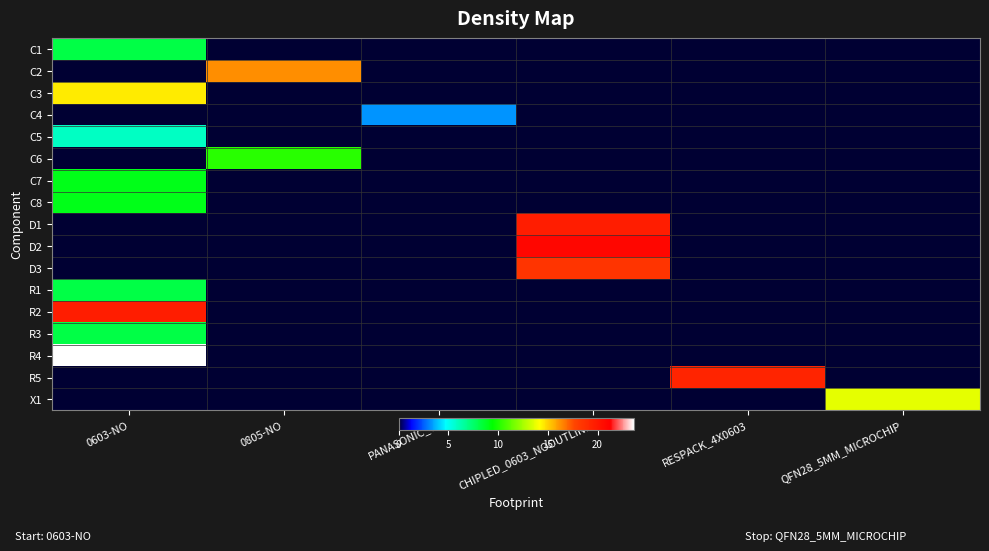

Count the number of data series in this chart.

17